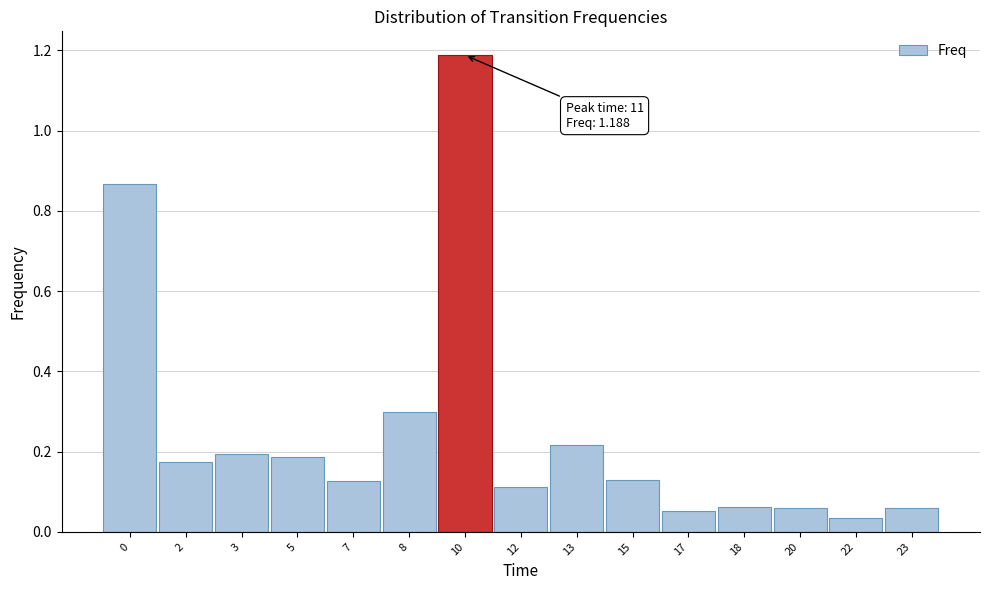

Is it true that the value at 15 is 0.1?

True